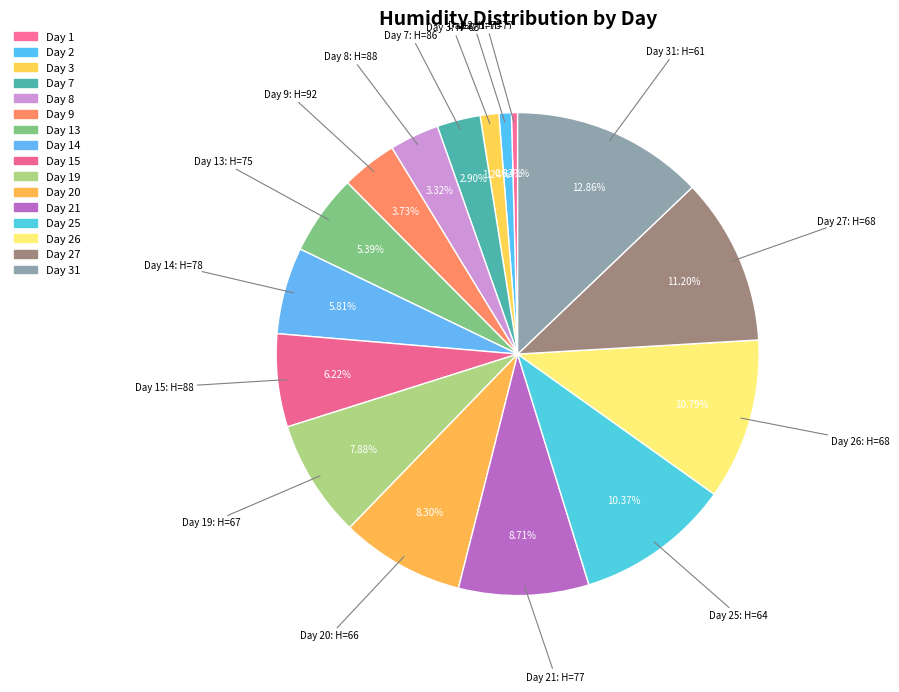

How many segments does this pie chart have?

16